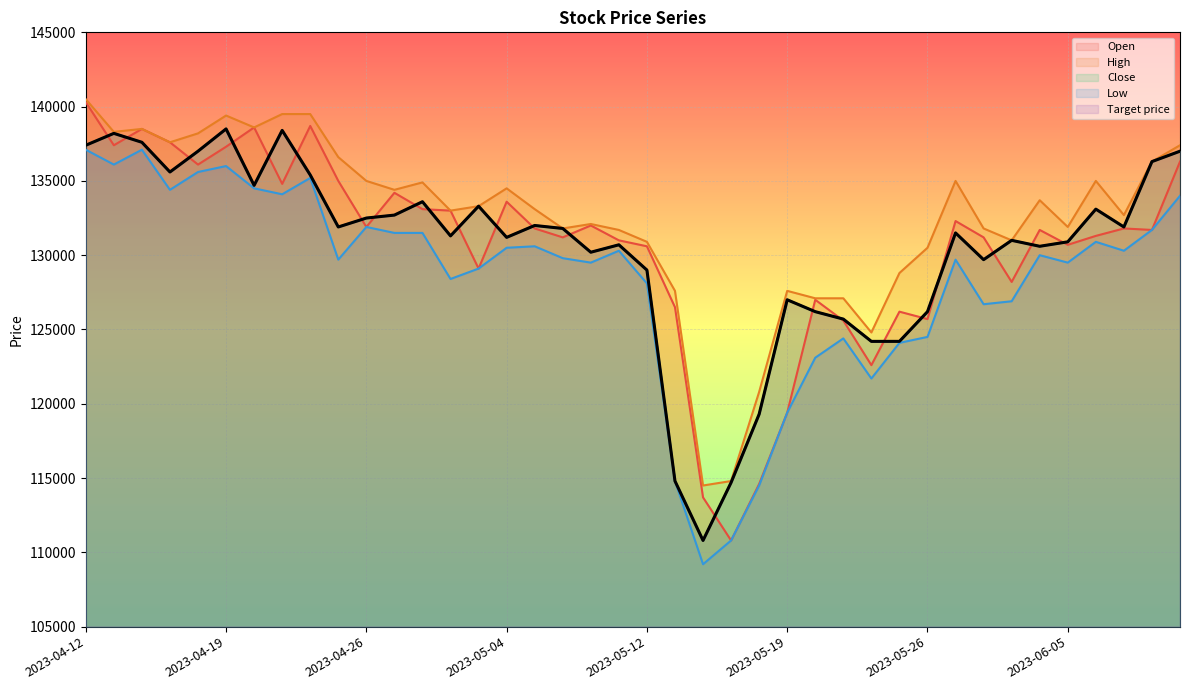

What position from the right is 2023-05-18?

16